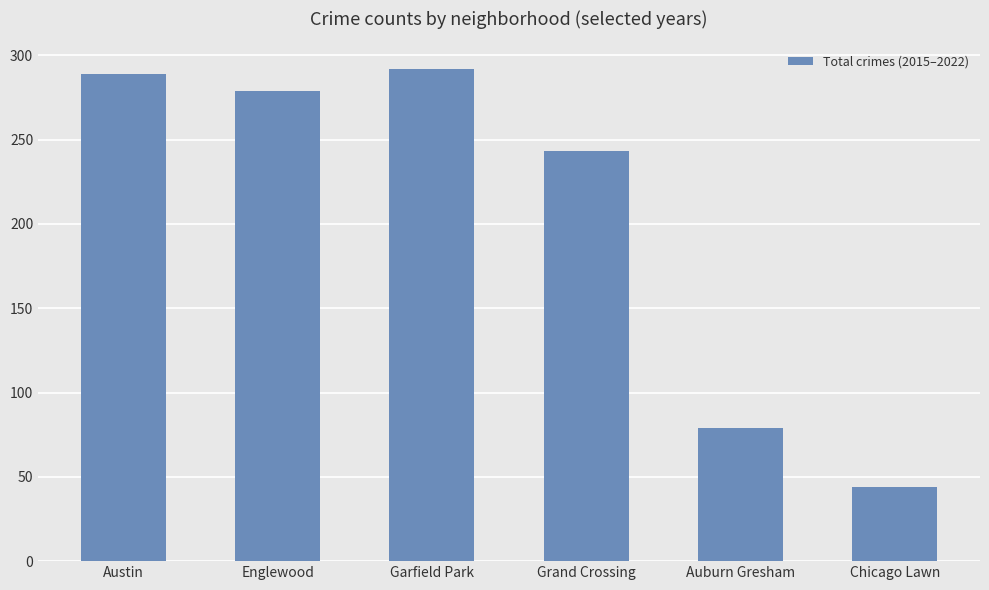

At which category does the chart reach its peak across all series?

Garfield Park